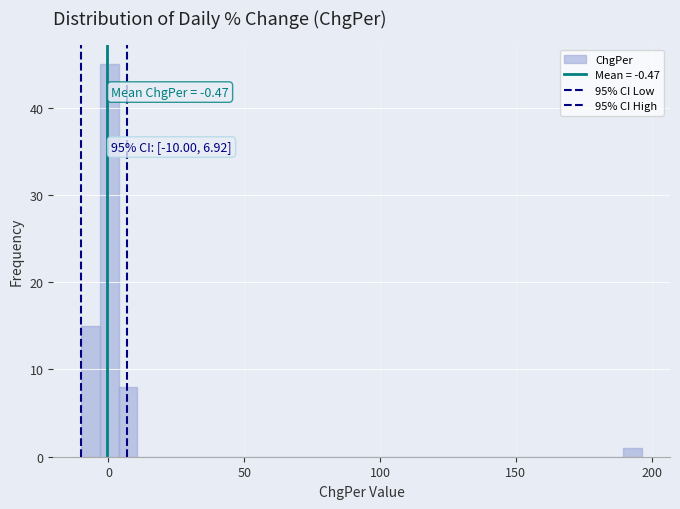

Read against the x-axis, roughly where is the centre of the tallest bar?

0